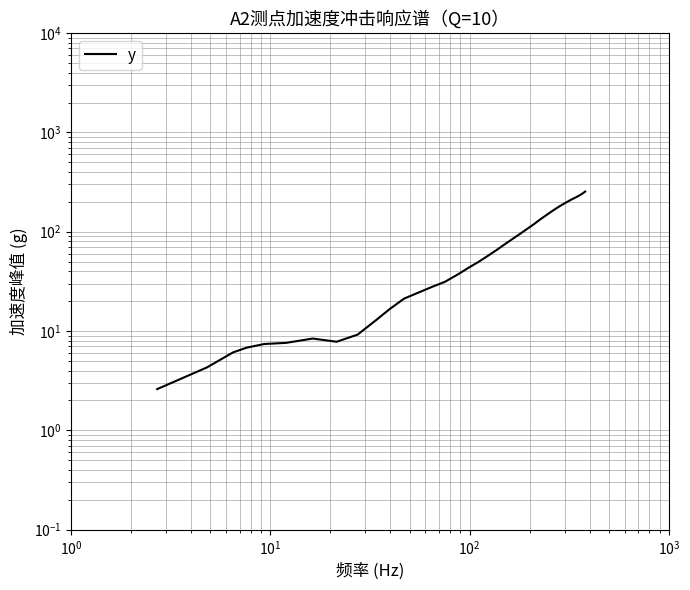

True or false: the data shows 114.5 at 20.

False